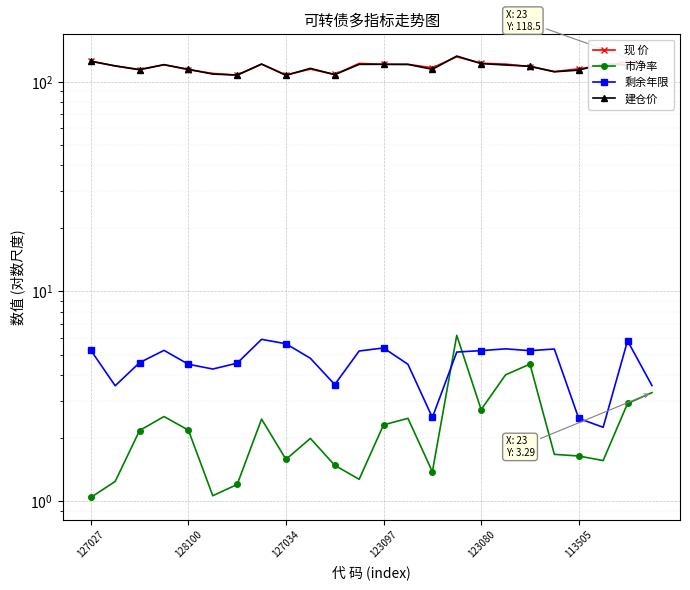

Which has a higher value, 12 or 6?

12